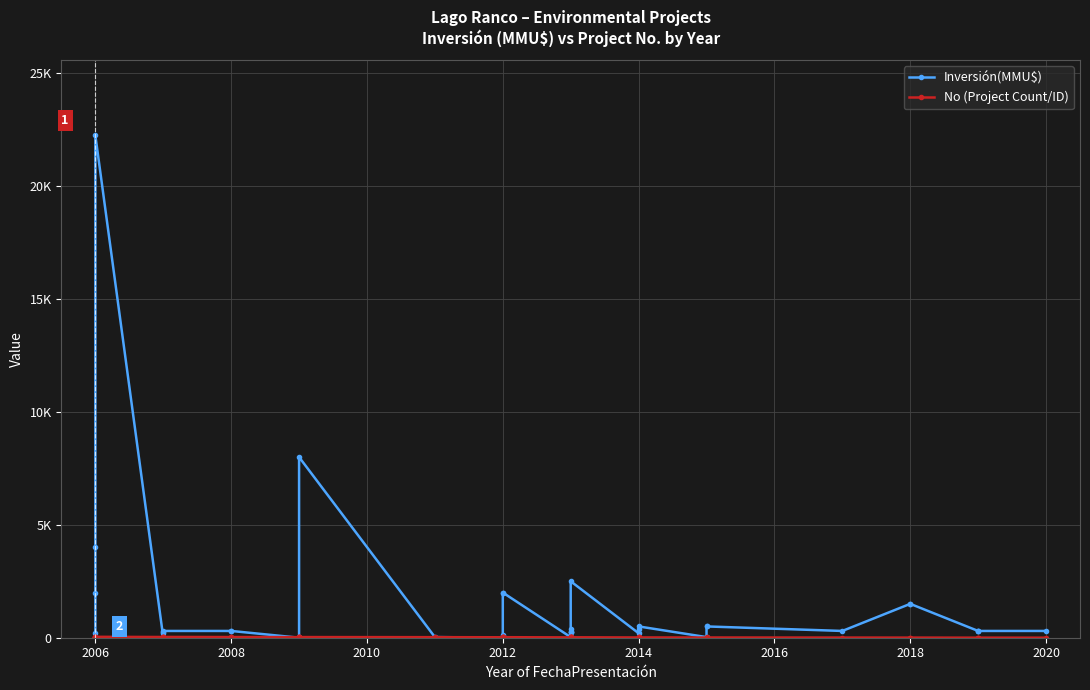

Is the value of Inversión(MMU$) at 2018 greater than the value of No (Project Count/ID) at 30?

Yes